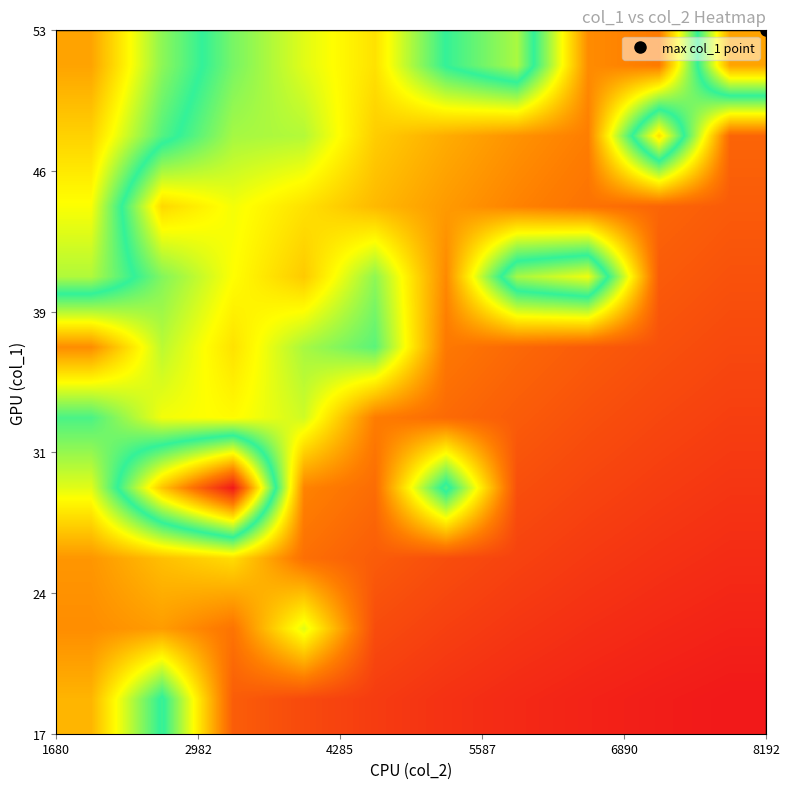

What is the greatest value displayed?

1.3